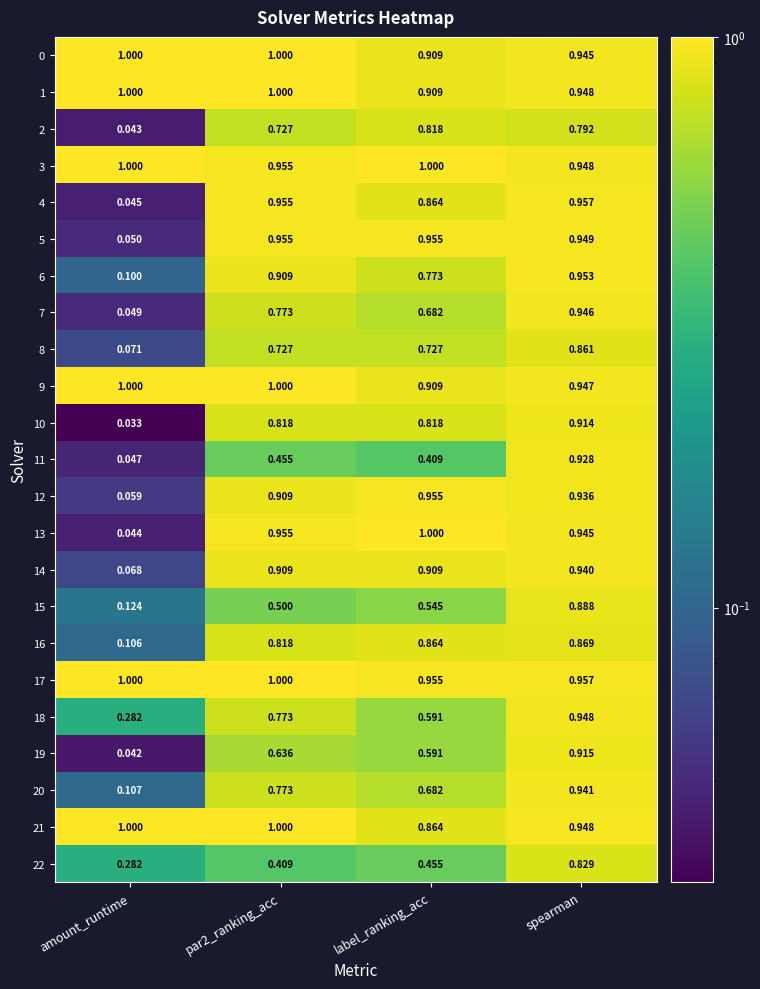

Where is 8 nearest to the value 0?

amount_runtime